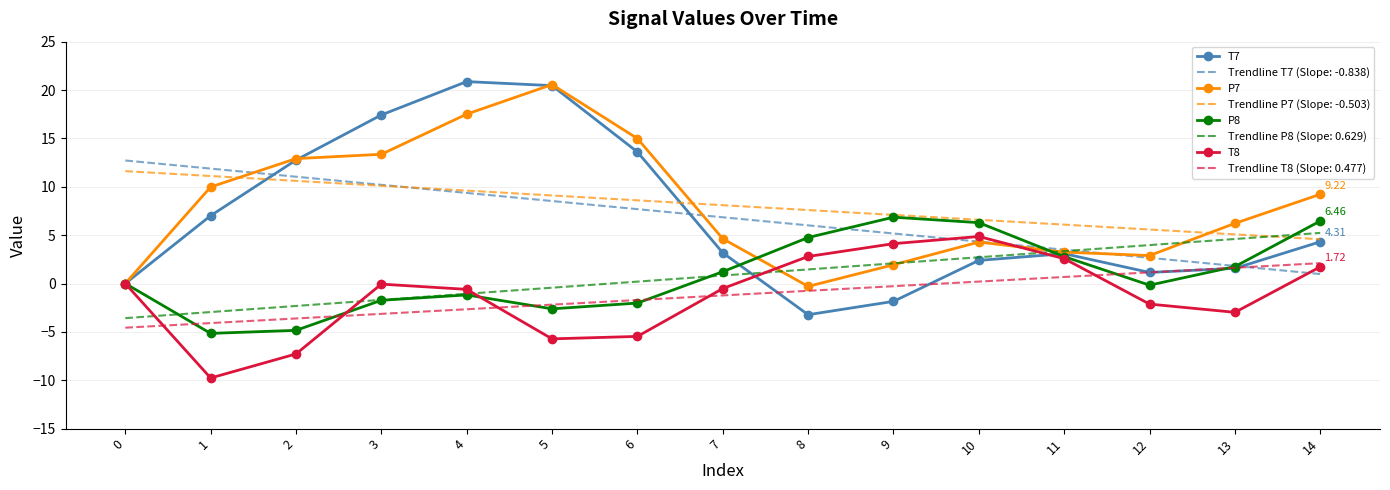

Which series has the widest spread of values?

T7